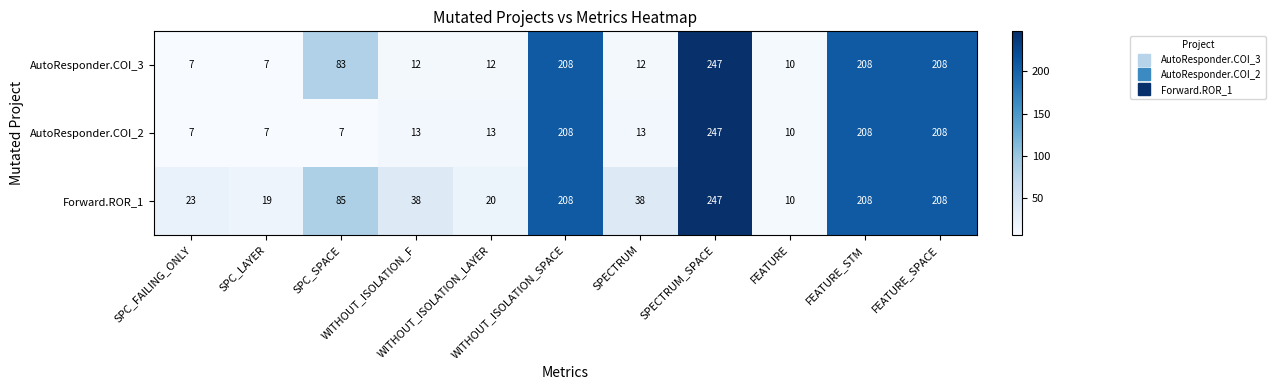

Rank the series by their average value, from highest to lowest.

Forward.ROR_1, AutoResponder.COI_3, AutoResponder.COI_2